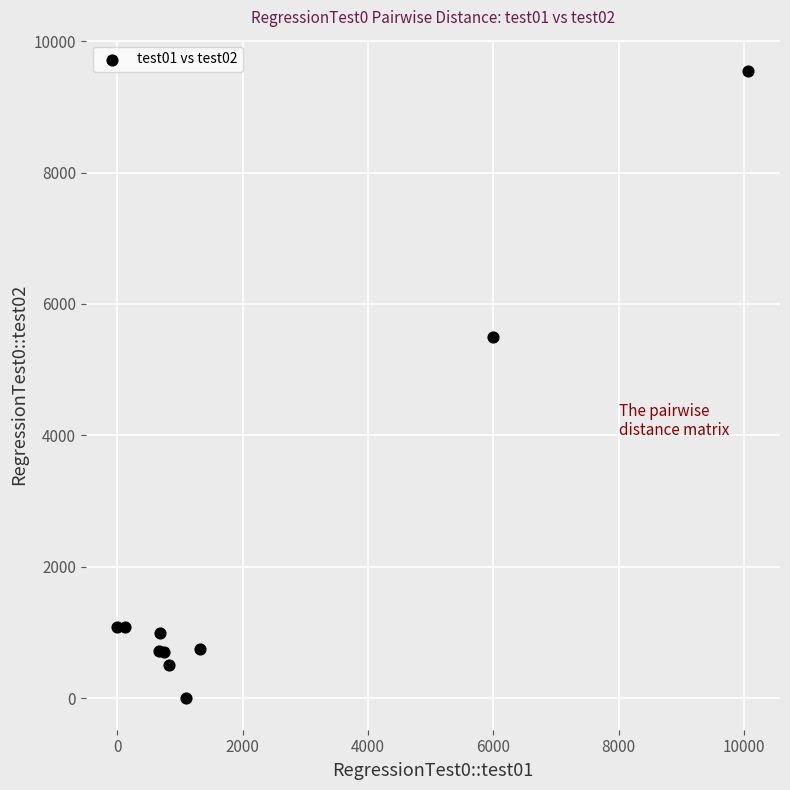

What Y value in the scatter plot is closest to 4772?

5501